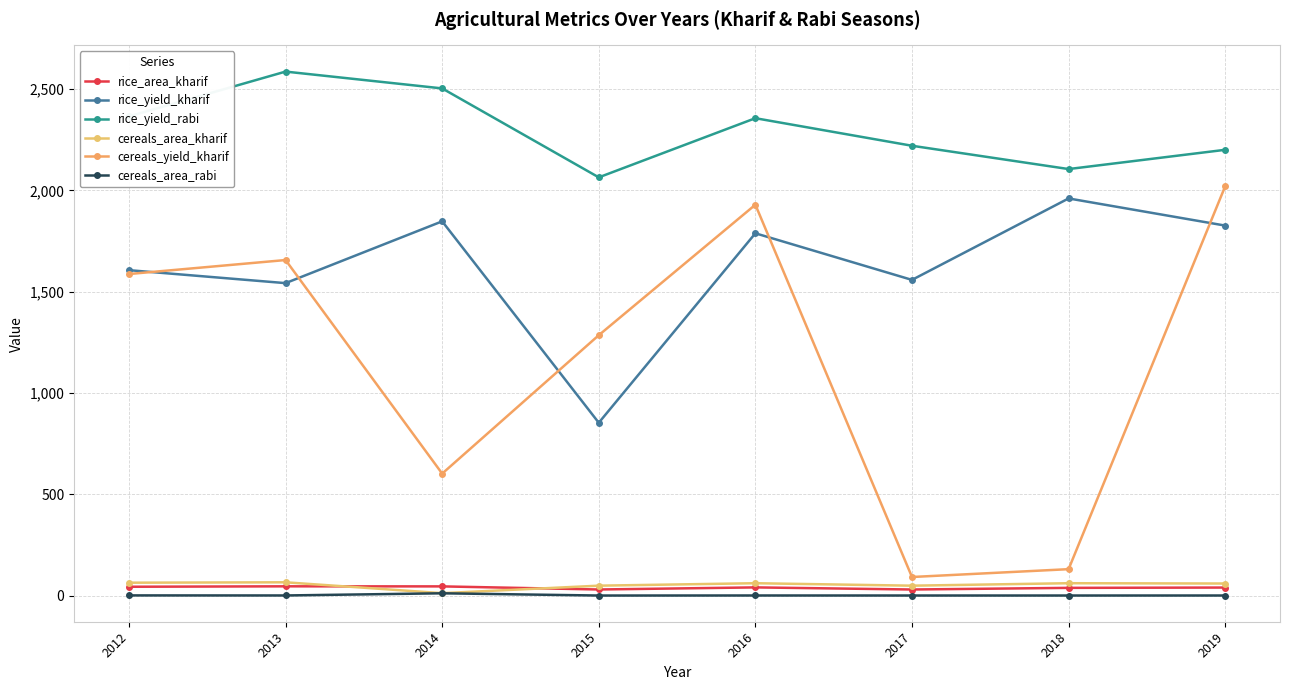

Reading left to right, transcribe all the data shown in this chart.

rice_area_kharif: 2012=43.6	2013=45.7	2014=45.4	2015=30.1	2016=40.4	2017=30.0	2018=38.1	2019=39.6
rice_yield_kharif: 2012=1606.0	2013=1542.0	2014=1847.0	2015=853.0	2016=1788.0	2017=1558.0	2018=1960.0	2019=1826.0
rice_yield_rabi: 2012=2365.0	2013=2586.0	2014=2503.0	2015=2064.0	2016=2356.0	2017=2220.0	2018=2105.0	2019=2200.0
cereals_area_kharif: 2012=63.6	2013=65.6	2014=12.0	2015=48.9	2016=61.0	2017=48.9	2018=61.0	2019=59.5
cereals_yield_kharif: 2012=1587.0	2013=1656.0	2014=602.0	2015=1285.0	2016=1929.0	2017=91.7	2018=130.4	2019=2020.0
cereals_area_rabi: 2012=0.9	2013=0.6	2014=11.3	2015=0.3	2016=0.5	2017=0.3	2018=0.3	2019=0.4